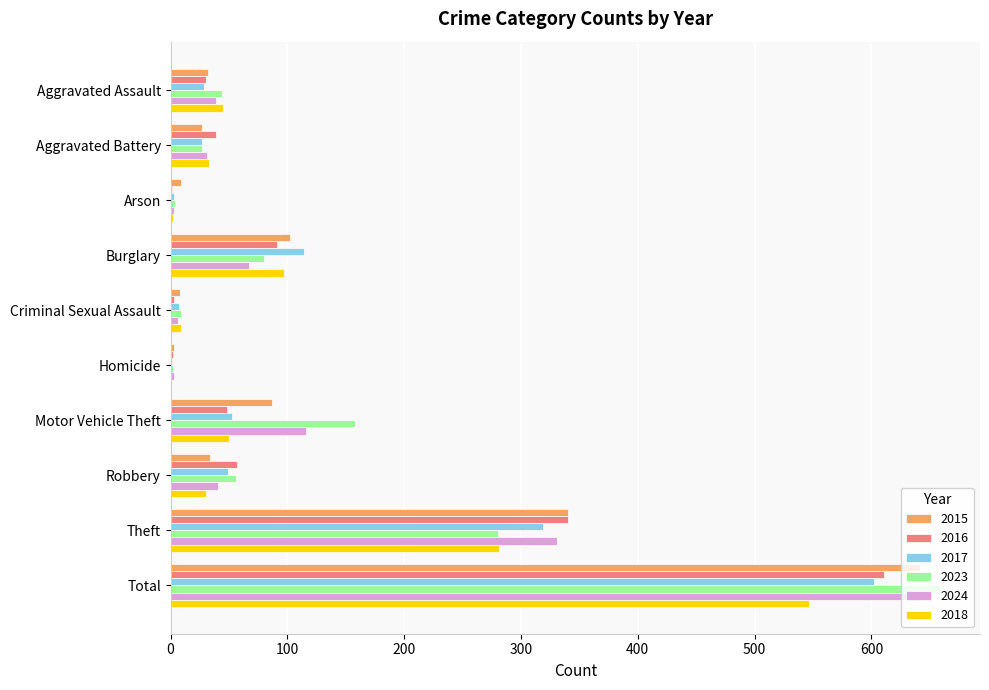

The 2017 series shows 319 at Theft. True or false?

True